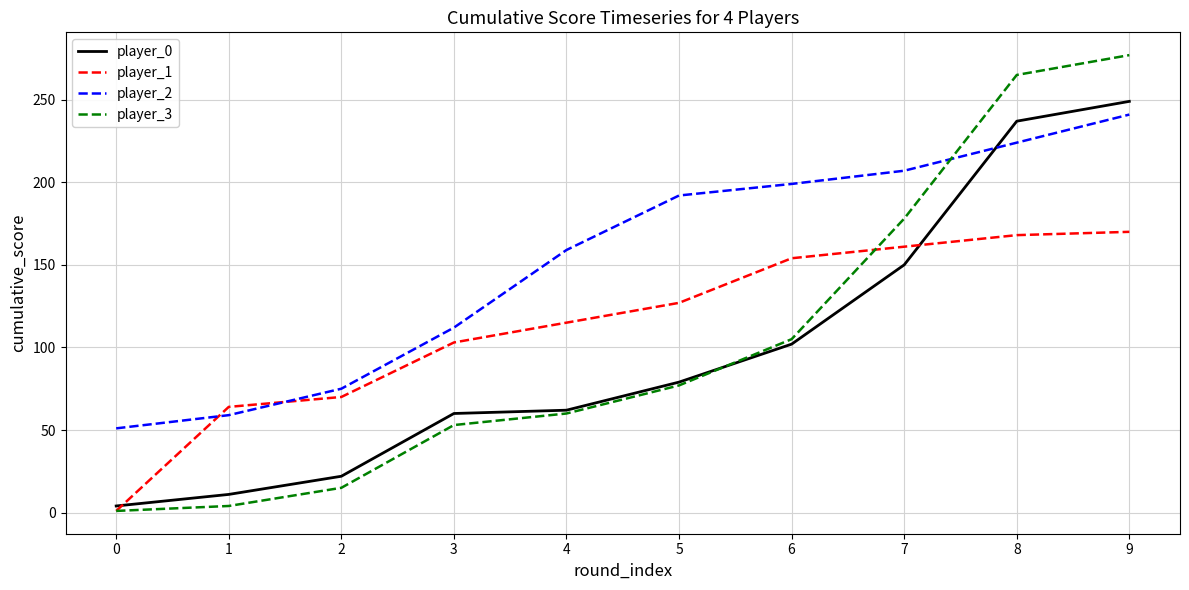

What are all the series names shown in the legend?

player_0, player_1, player_2, player_3